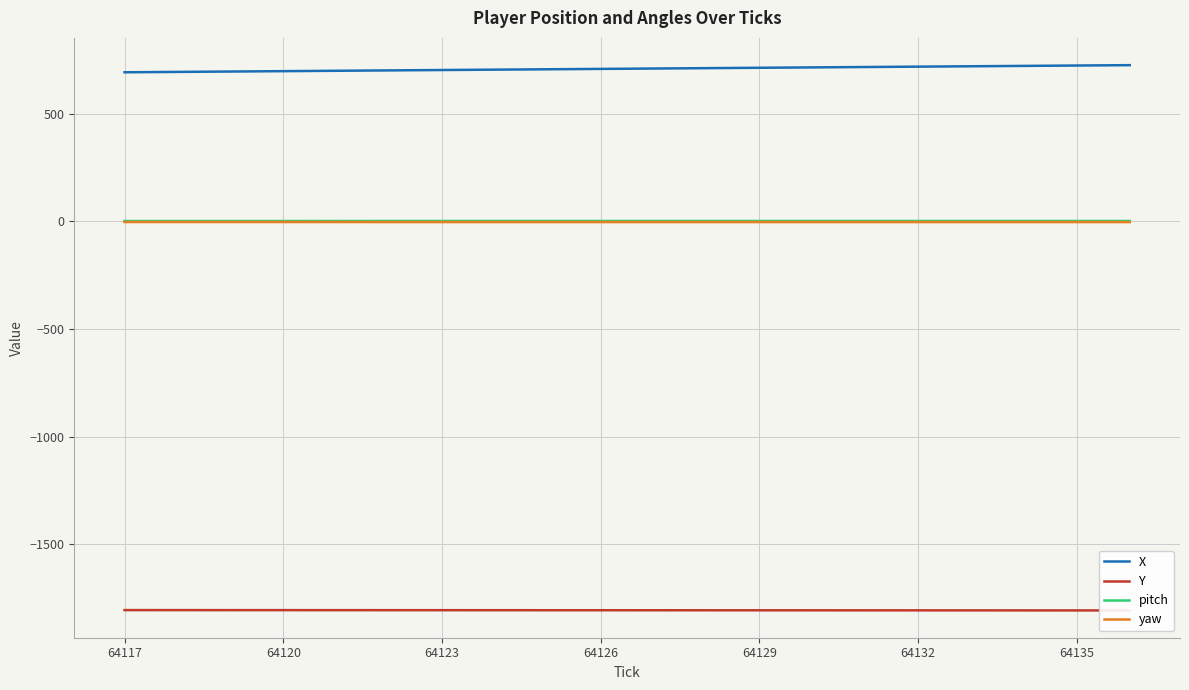

At how many categories does at least one series exceed -1551?

20